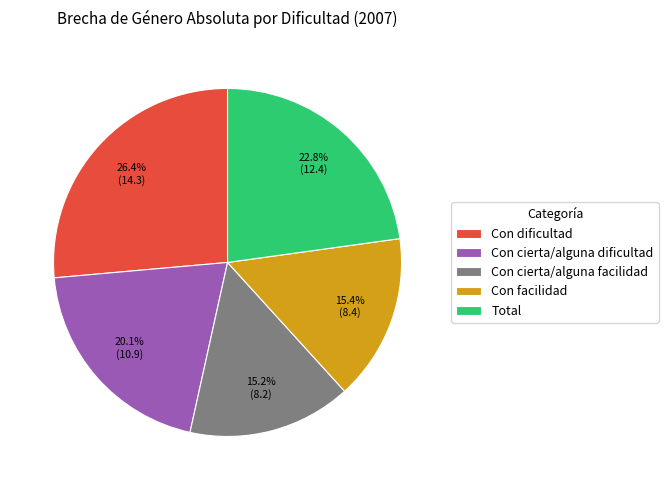

Combined, do Con facilidad and Total account for over 50%?

No